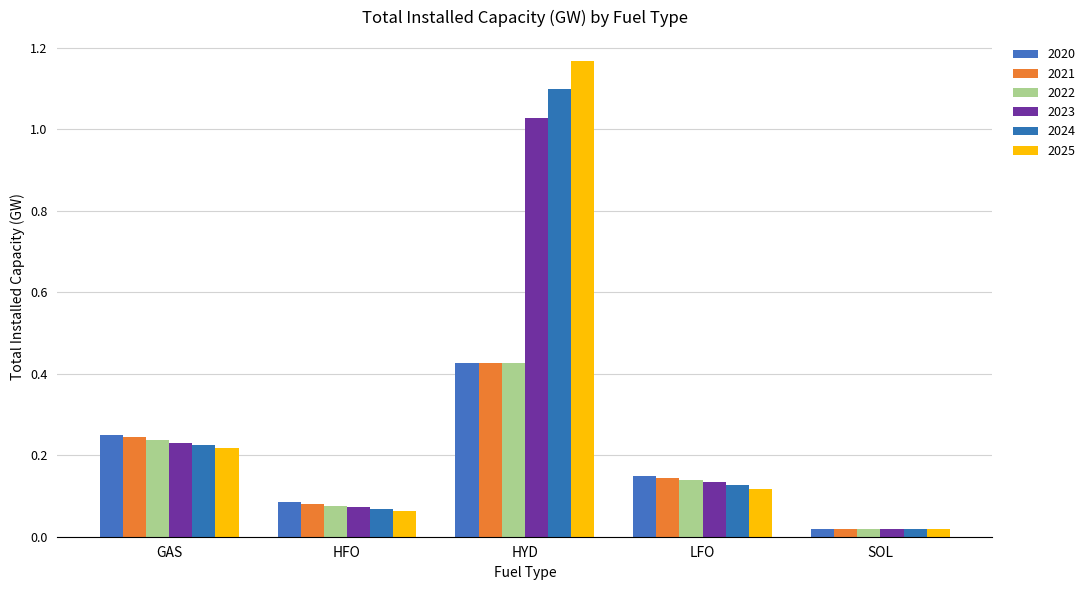

What is the spread (max minus min) of values at HYD?

0.7